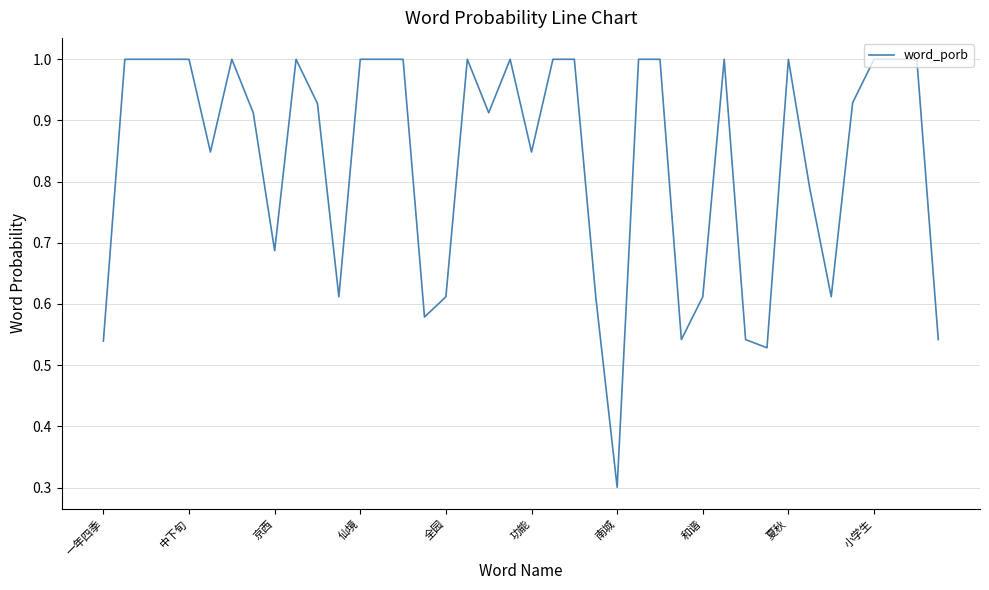

Does the chart have visible grid lines?

Yes